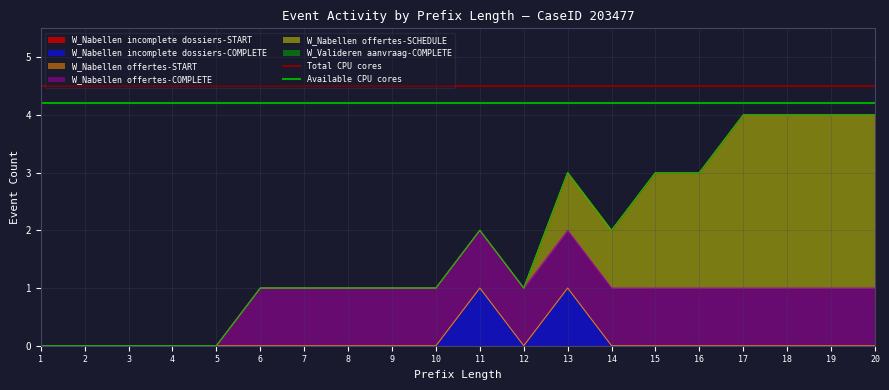

The value of W_Nabellen incomplete dossiers-COMPLETE at 11 is 0. True or false?

False